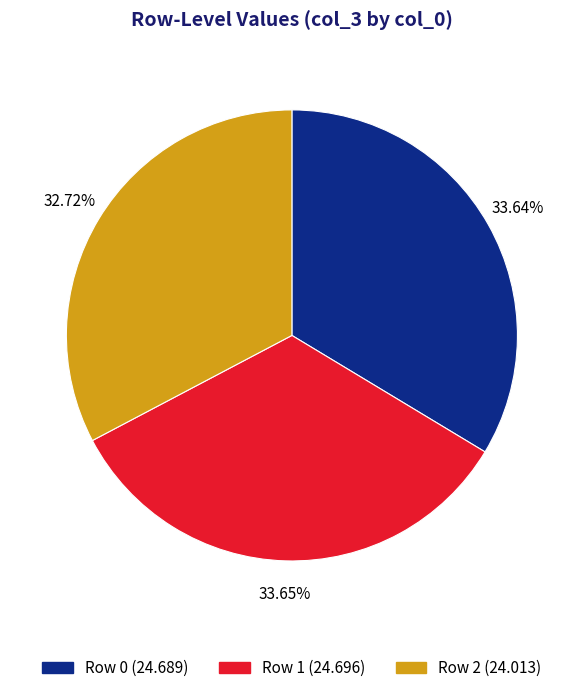

What is the smallest slice in the pie chart?

Row 2 (24.013)